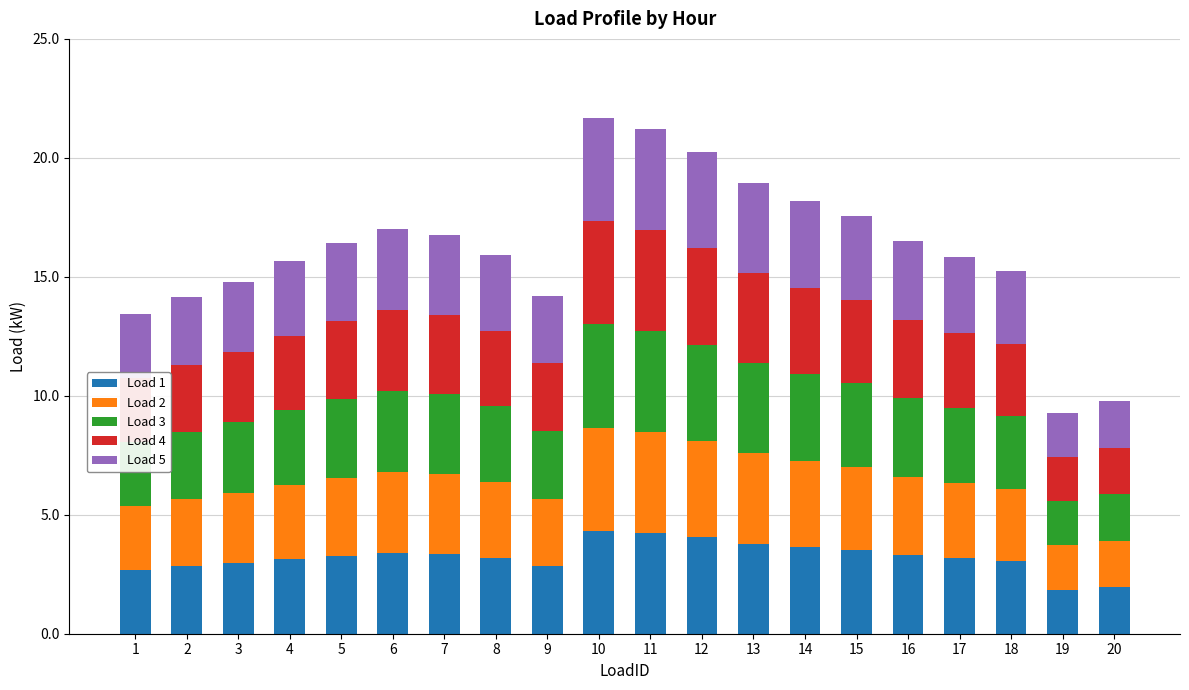

What is the minimum value for Load 1?

1.9